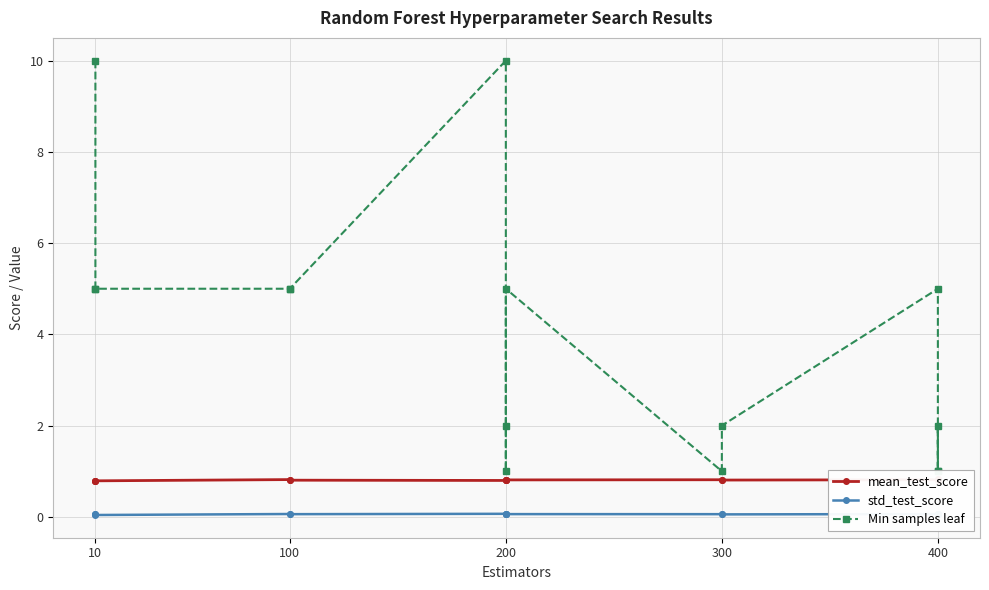

Reading right to left, transcribe all the data shown in this chart.

mean_test_score: 0.8	0.8	0.8	0.8	0.8	0.8	0.8	0.8	0.8	0.8	0.8	0.8	0.8	0.8	0.8
std_test_score: 0.1	0.1	0.1	0.1	0.1	0.1	0.1	0.1	0.1	0.1	0.1	0.1	0.0	0.1	0.1
Min samples leaf: 1.0	2.0	1.0	5.0	2.0	1.0	5.0	1.0	2.0	10.0	5.0	5.0	5.0	5.0	10.0